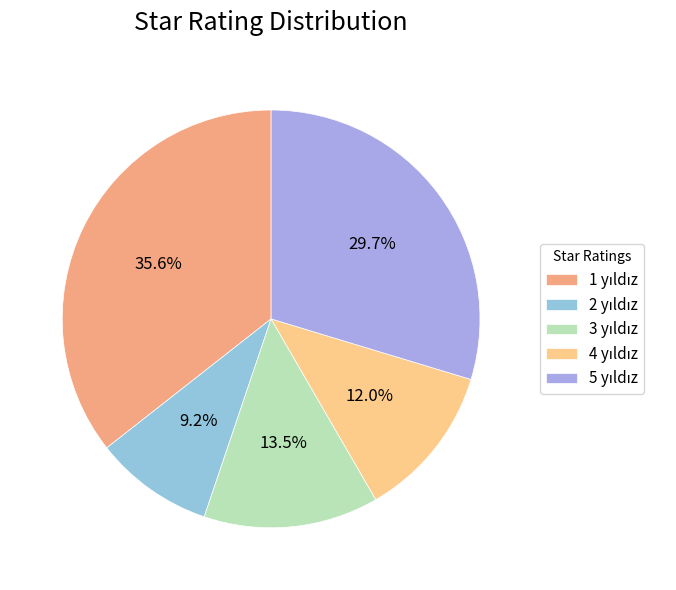

How many segments does this pie chart have?

5